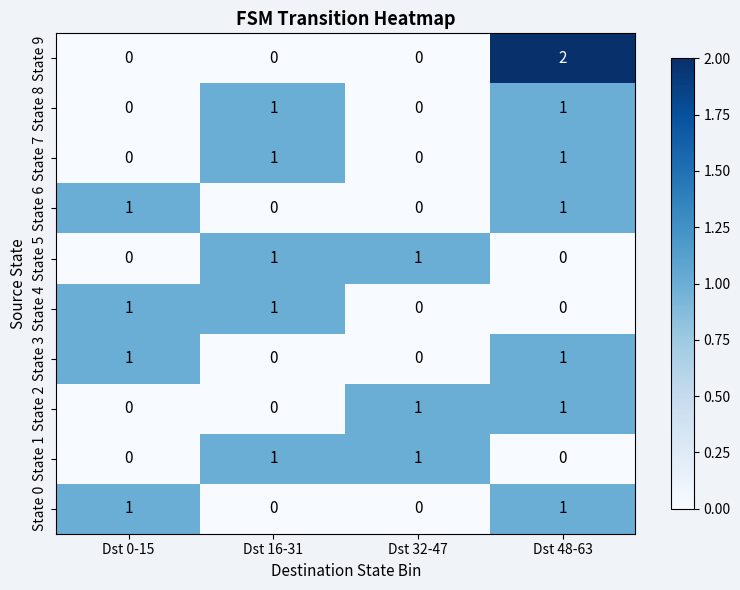

Which series changed the most between Dst 0-15 and Dst 48-63?

State 9